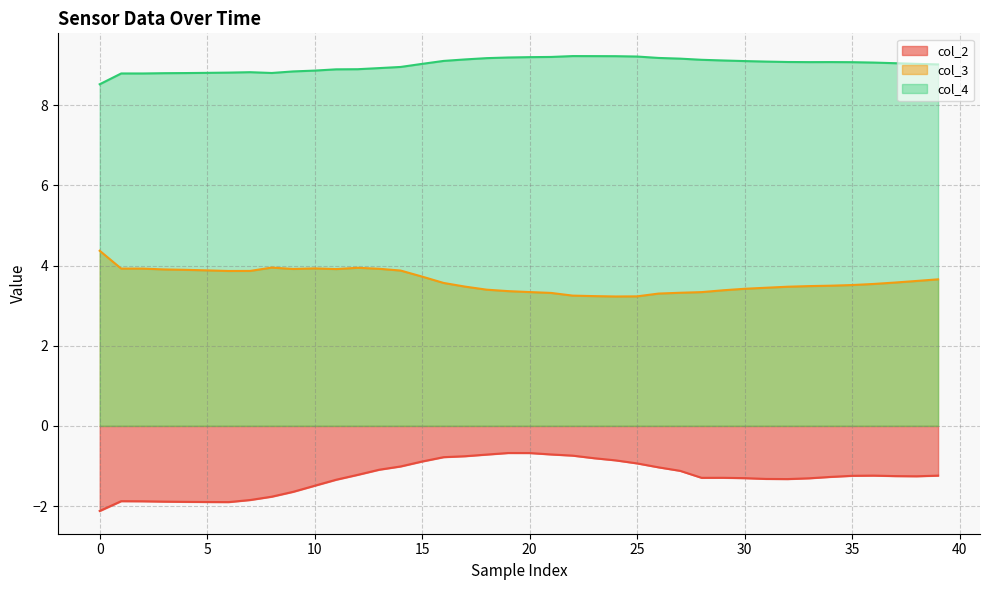

What is the greatest value displayed?

9.2